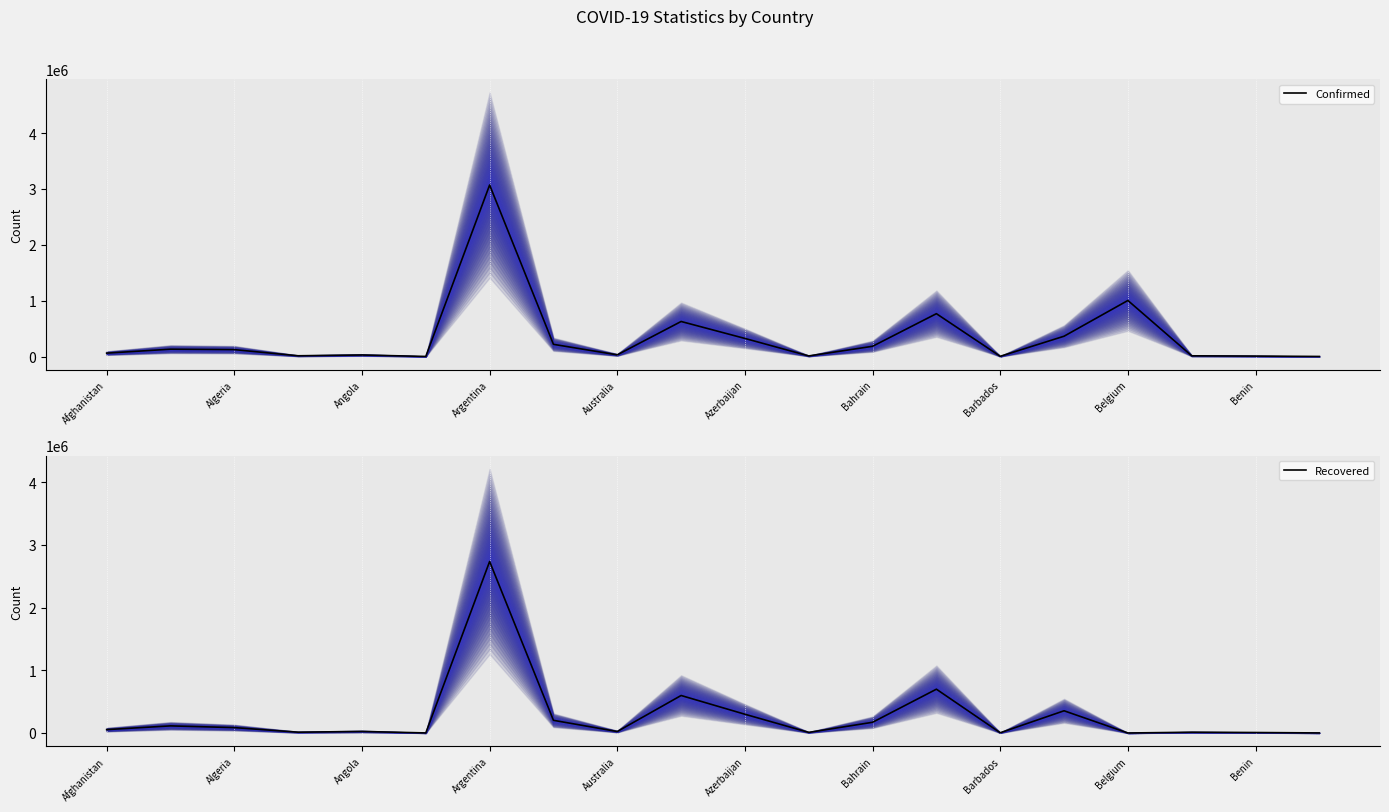

Does the chart display data point markers on the line(s)?

No